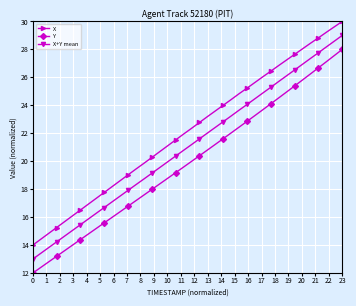

True or false: Y and X intersect in this chart.

False